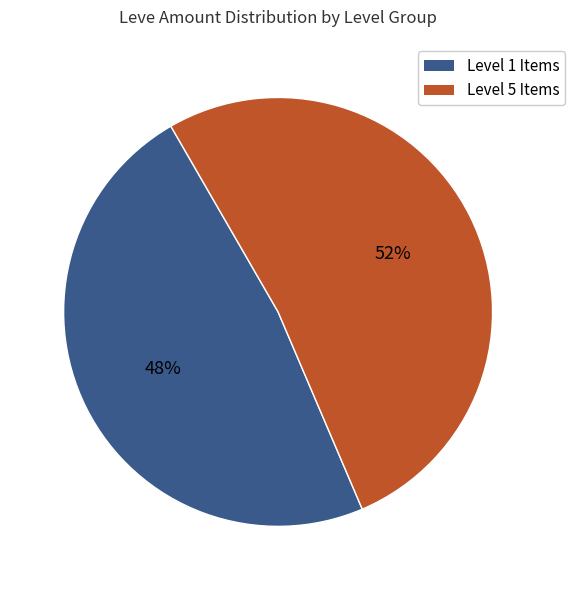

Does any single category account for the majority?

Yes